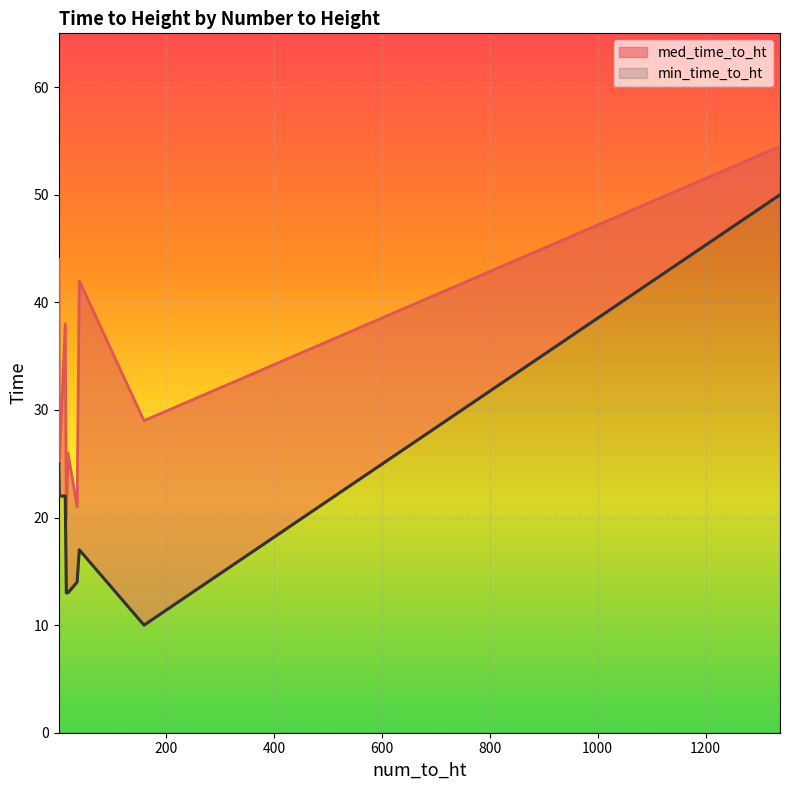

Between 15 and 39, which is larger?

39